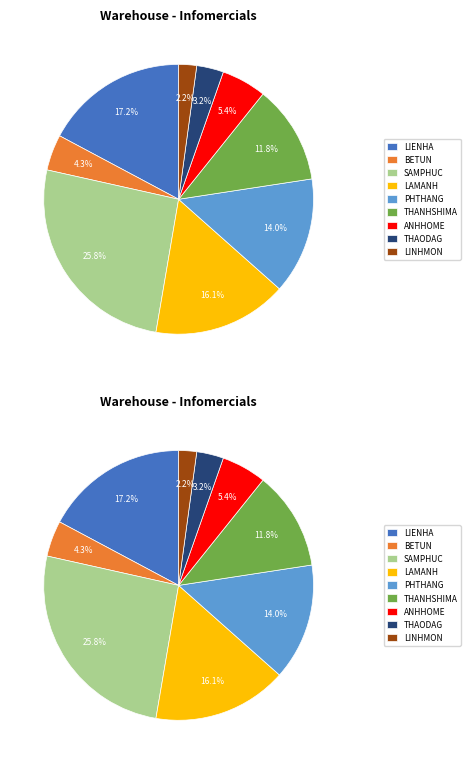

Which category has the smallest portion of the pie?

LINHMON